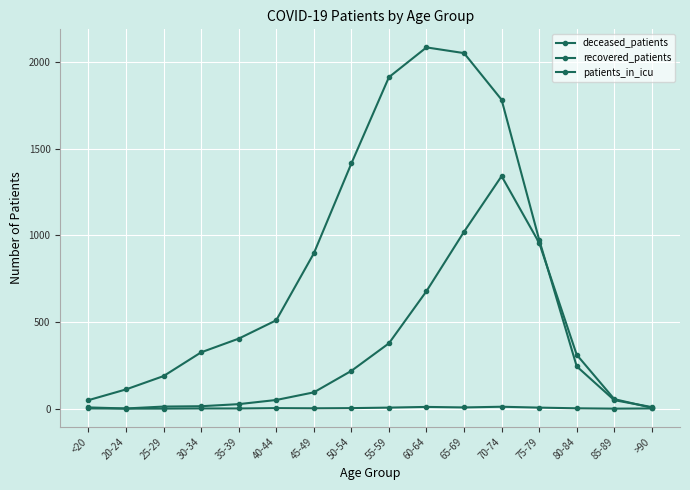

Is this an area chart (filled region under the line)?

No